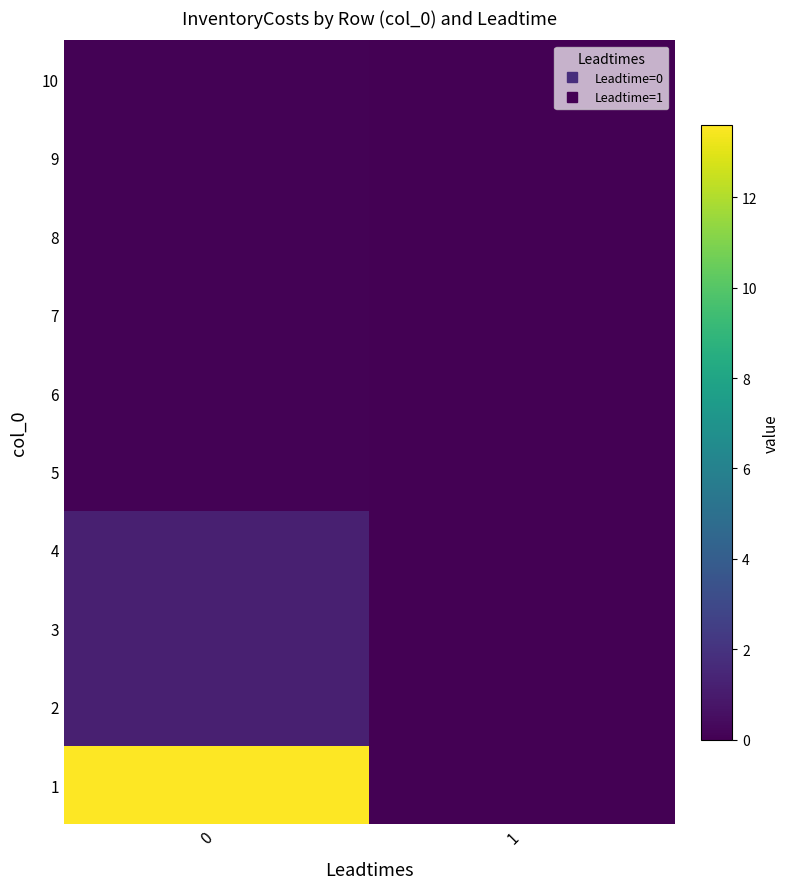

Reading left to right, transcribe all the data shown in this chart.

1: 0=13.6	1=0.0
2: 0=1.2	1=0.0
3: 0=1.2	1=0.0
4: 0=1.2	1=0.0
5: 0=0.1	1=0.0
6: 0=0.1	1=0.0
7: 0=0.1	1=0.0
8: 0=0.1	1=0.0
9: 0=0.1	1=0.0
10: 0=0.1	1=0.0